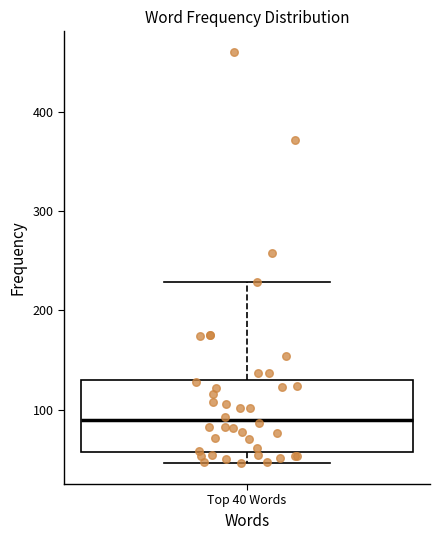

Transcribe this box plot: give where the median line is, the range the box spans, and where the two whiskers end, as read against the y-axis. The values are not printed on the chart, so give them approximately, as read against the axis.

median 90, box 60 to 130, whiskers 50 to 230